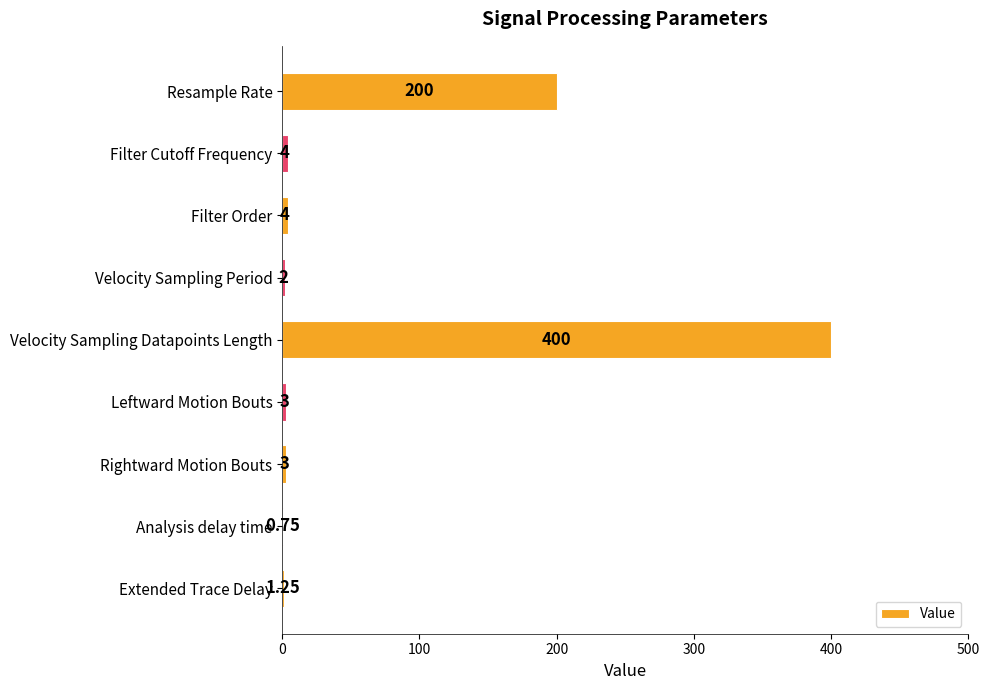

What is the ratio of the value at Velocity Sampling Datapoints Length to the value at Velocity Sampling Period?

200.0